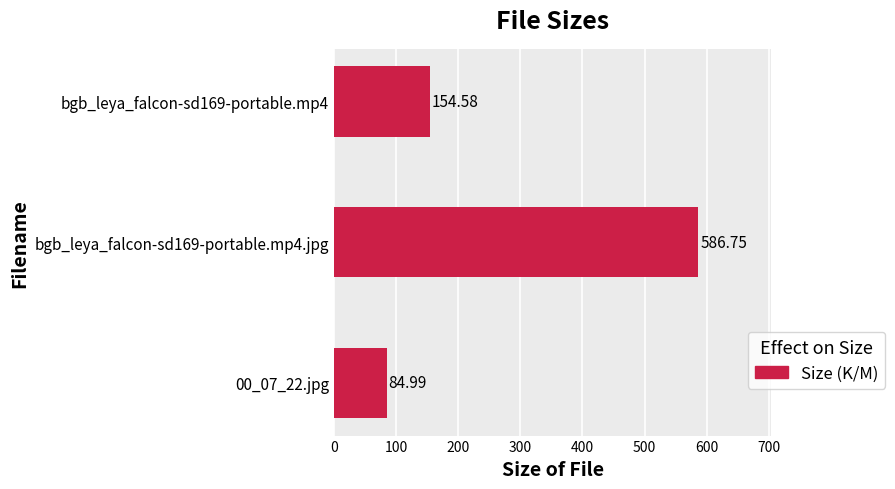

Count the number of categories in the chart.

3